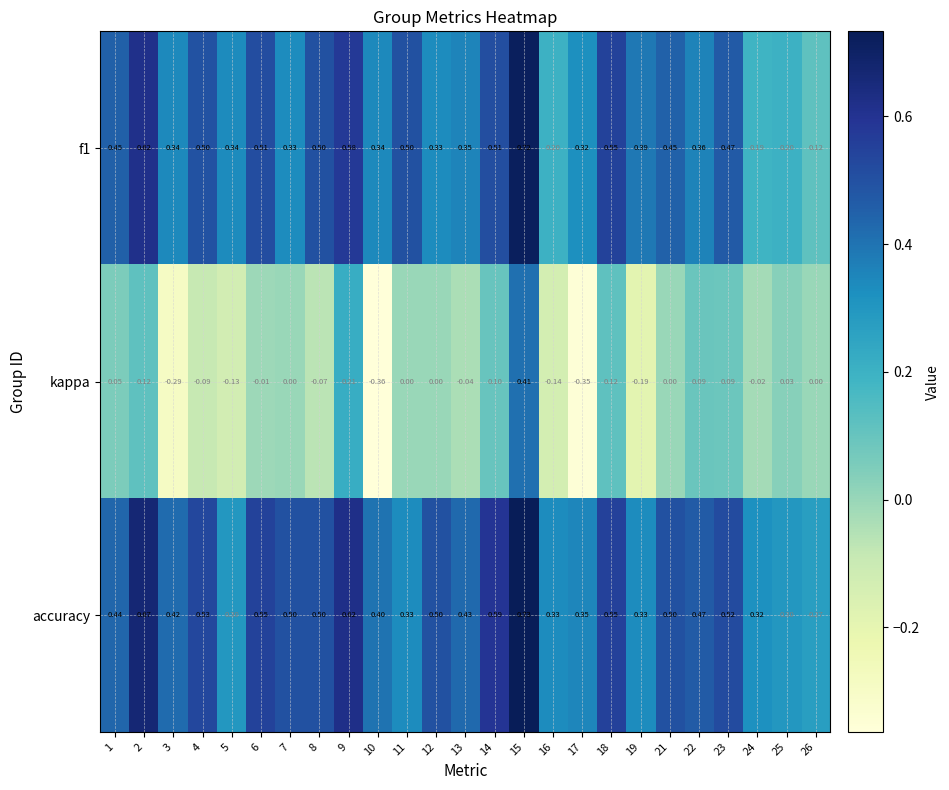

At how many categories does at least one series exceed 0?

25